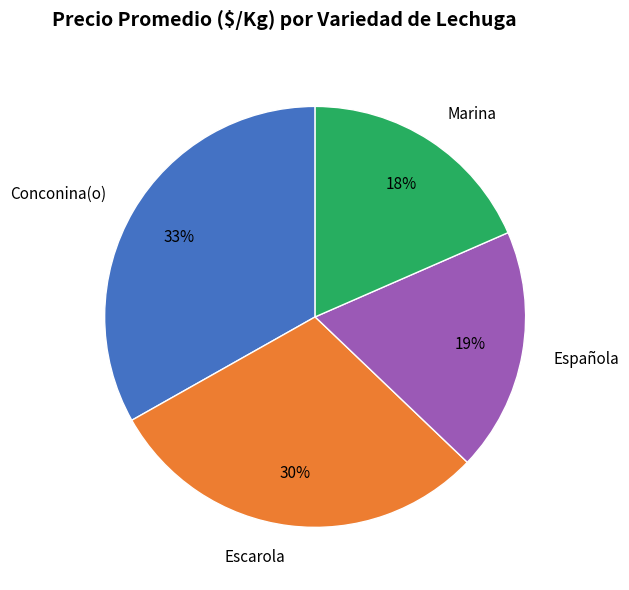

What is the ratio of the value at Escarola to the value at Conconina(o)?

0.9